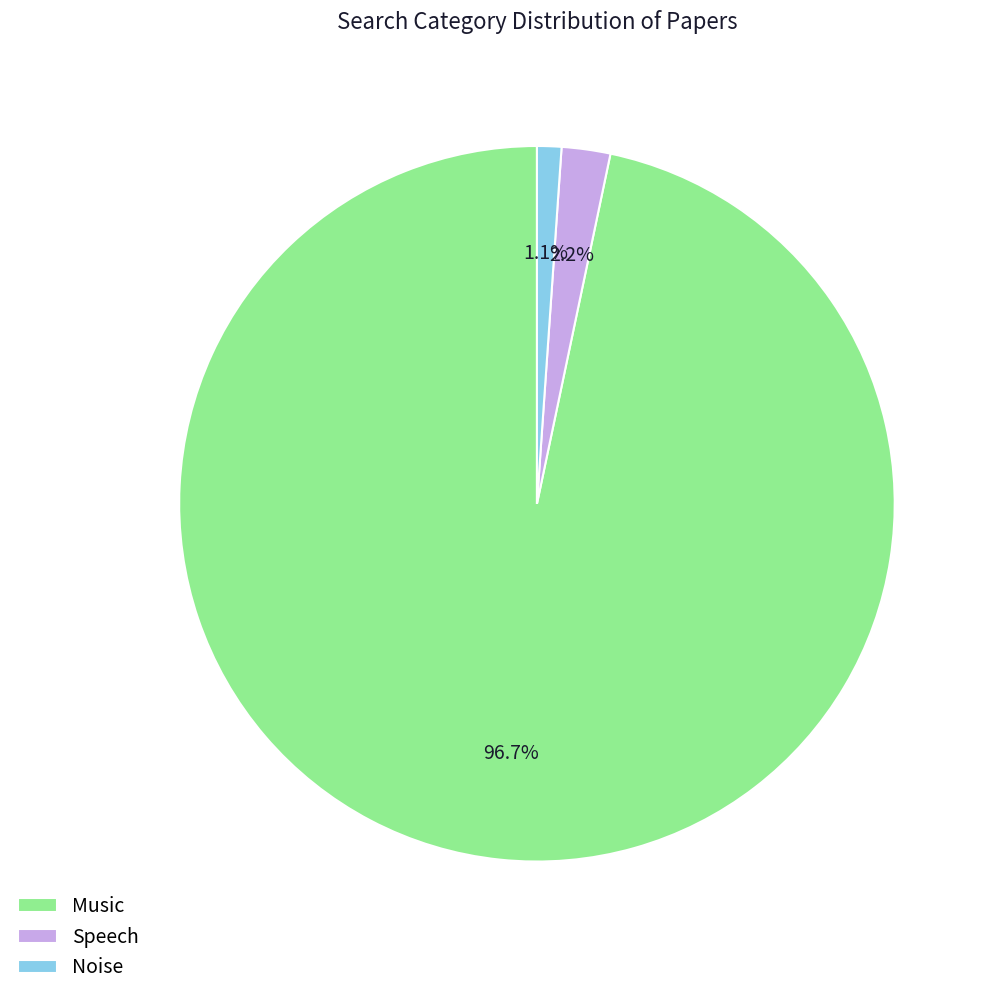

Is it true that Noise is 1% of the pie?

True